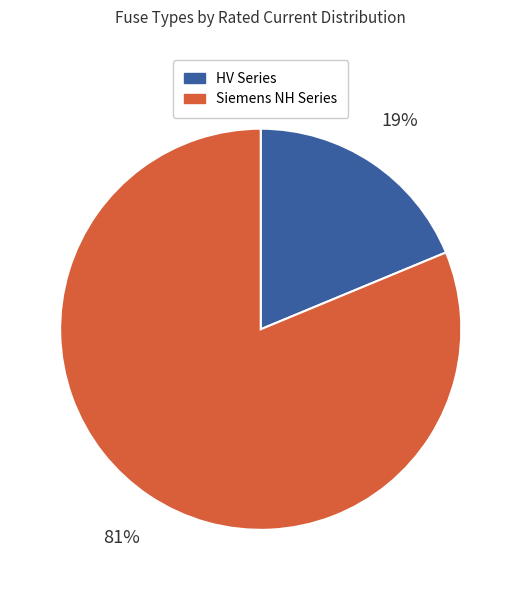

To the nearest percent, what is the average slice percentage?

50%